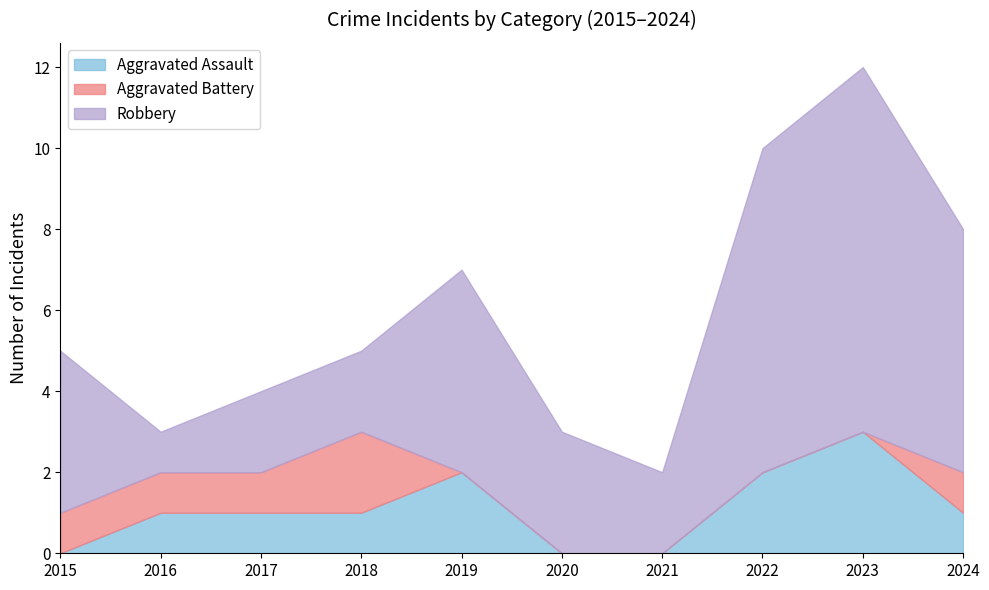

At which category does Robbery reach its first local valley?

2016